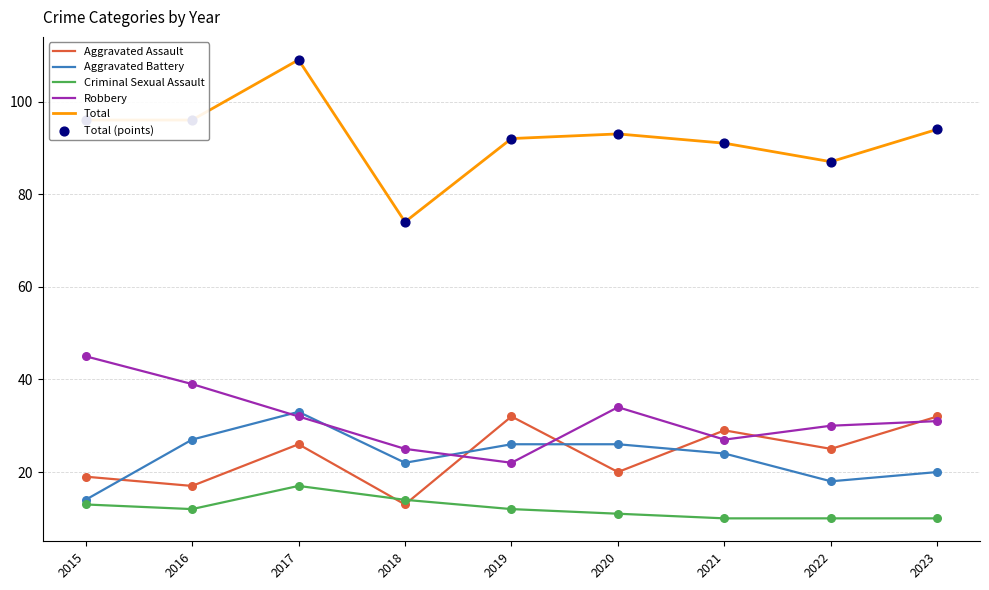

Which series has the largest range (max minus min)?

Total